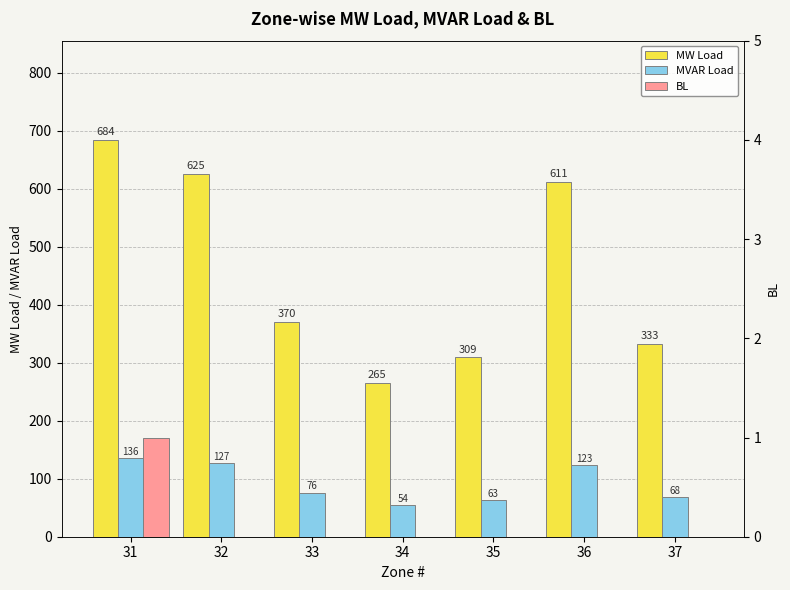

Rank the categories by BL value from lowest to highest.

32, 33, 34, 35, 36, 37, 31